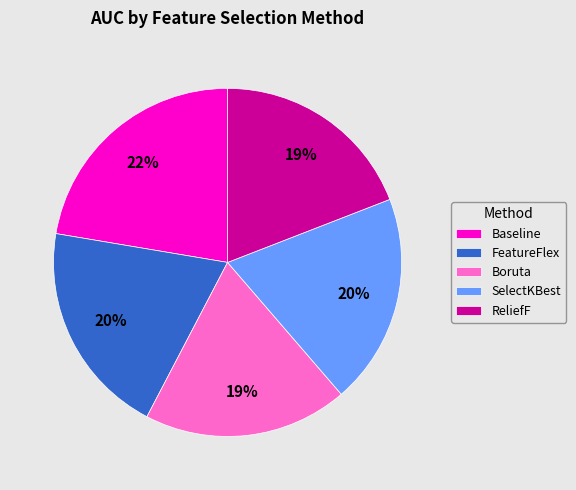

To the nearest percent, what is the average slice percentage?

20%